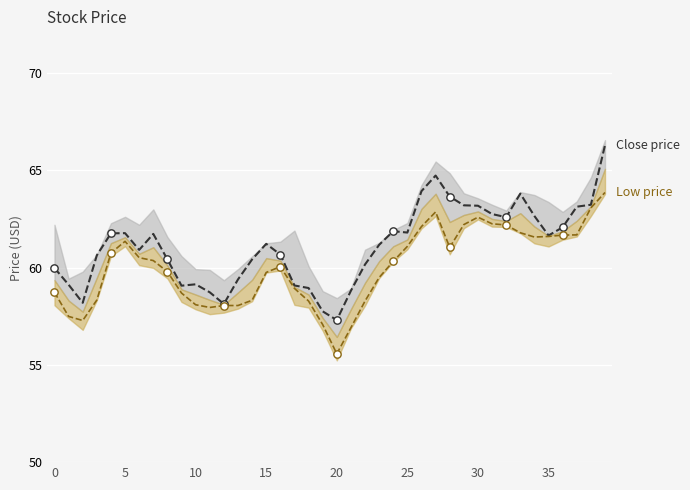

Which series has the largest Y range (max minus min)?

Close price